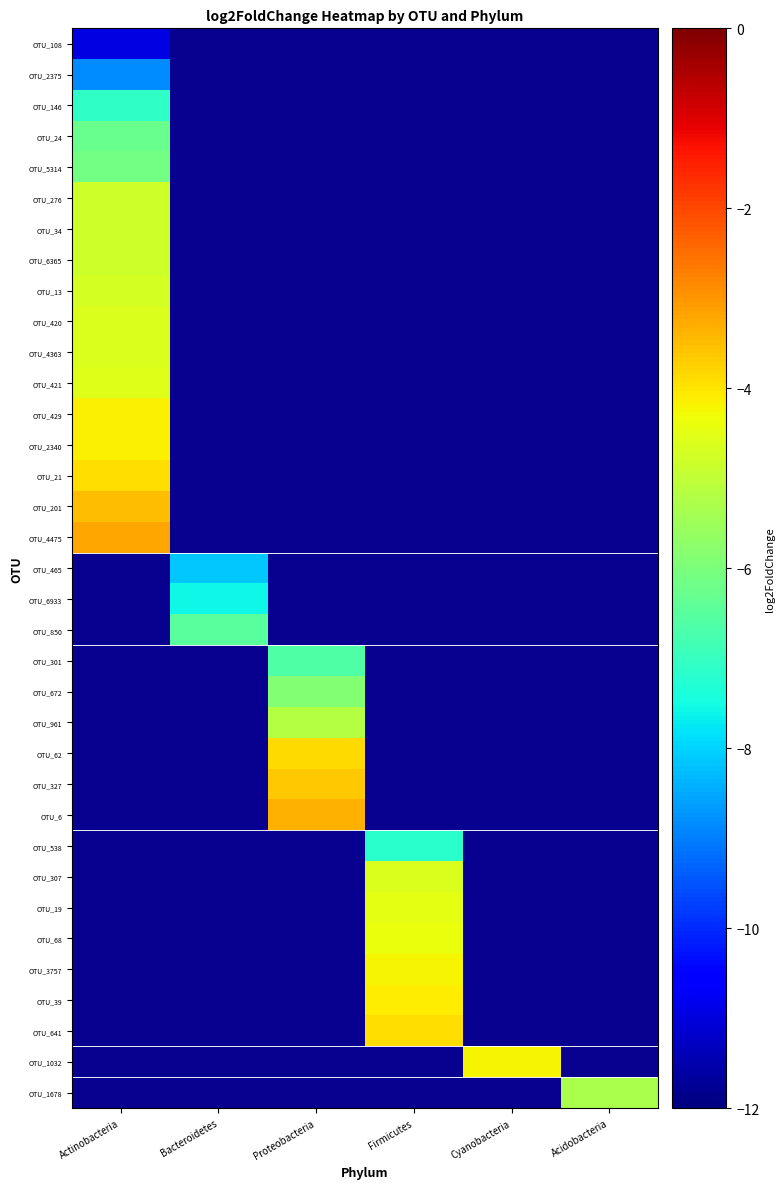

What is the smallest value displayed?

-10.9